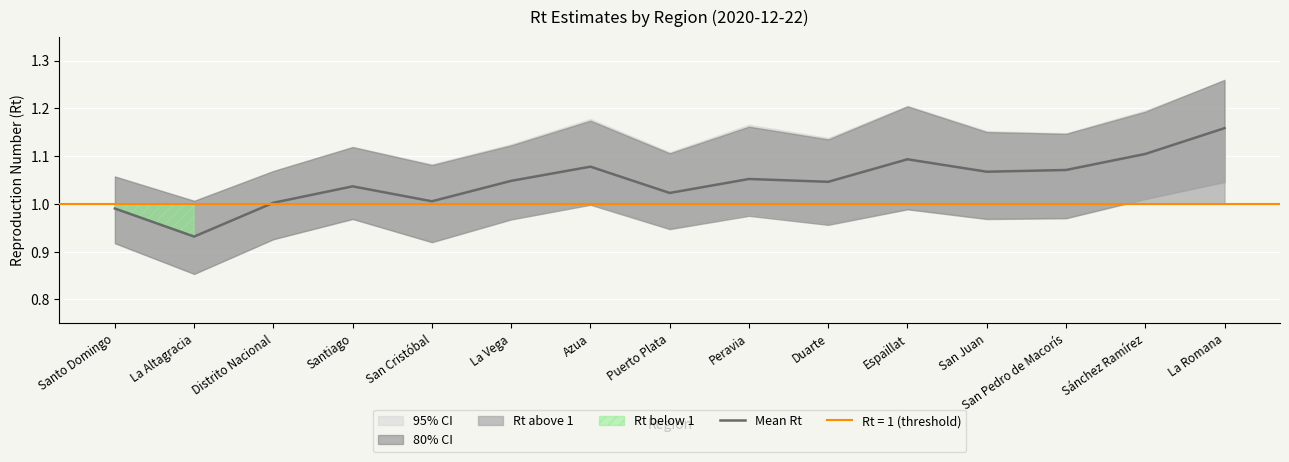

How many lines are shown in the chart?

1